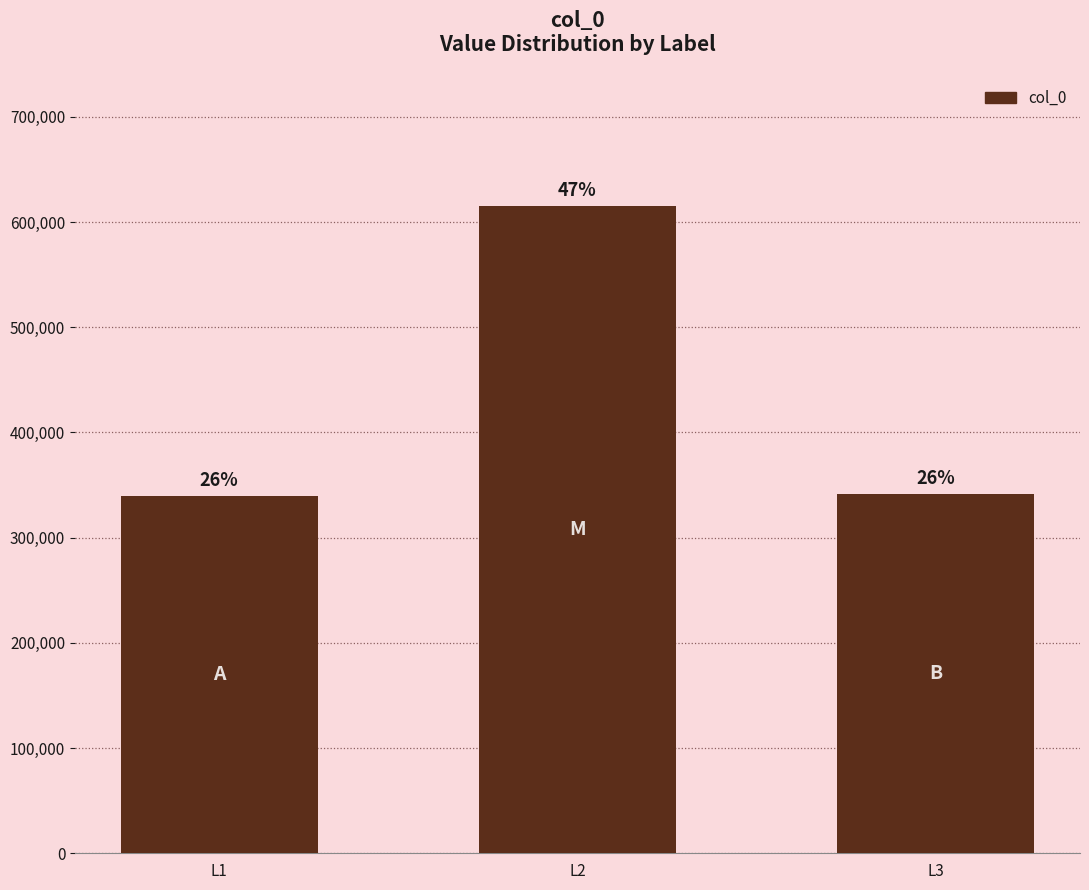

What is the value of the 3rd bar from the left?

341420